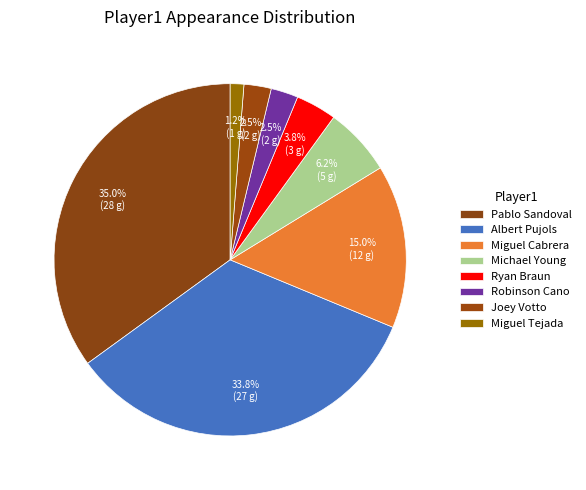

Count the number of slices in the pie.

8